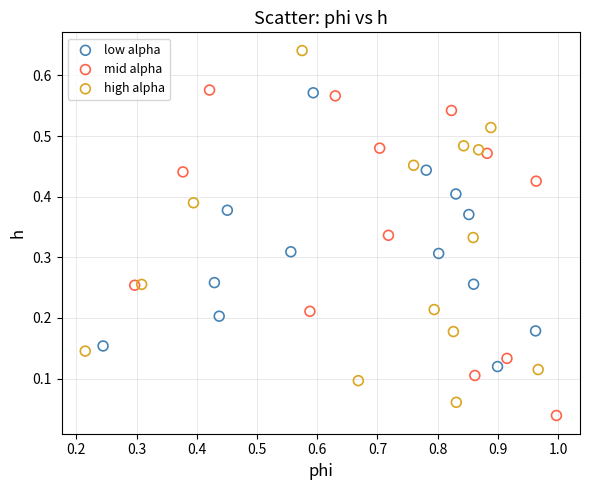

Which series contains the highest Y value?

high alpha